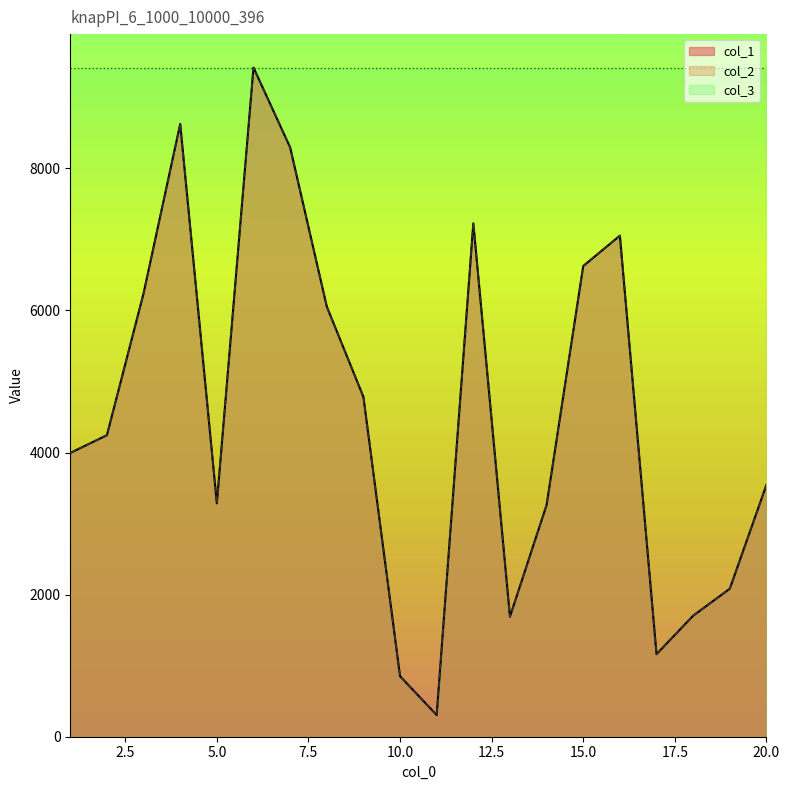

At which category is the sum across all series the highest?

6